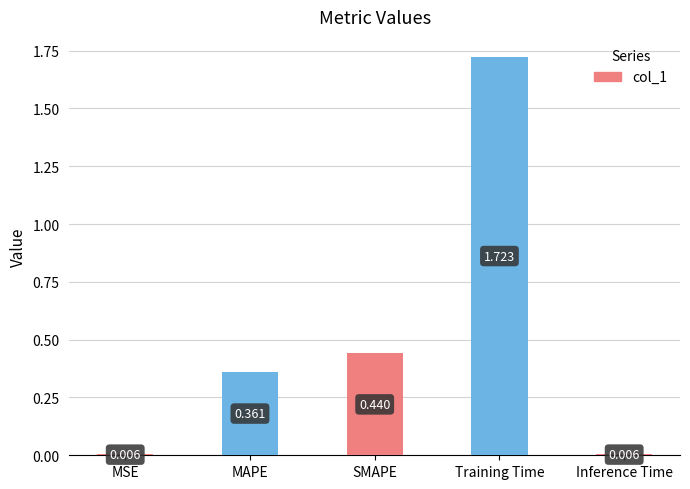

Between SMAPE and Training Time, which is larger?

Training Time